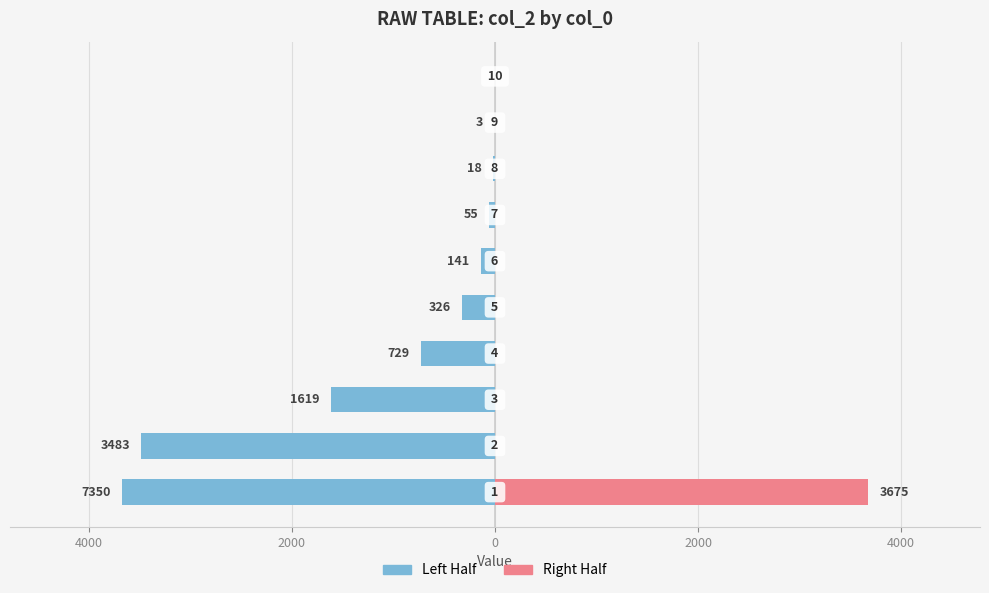

Rank the series at 9 from lowest to highest value.

Left Half, Right Half